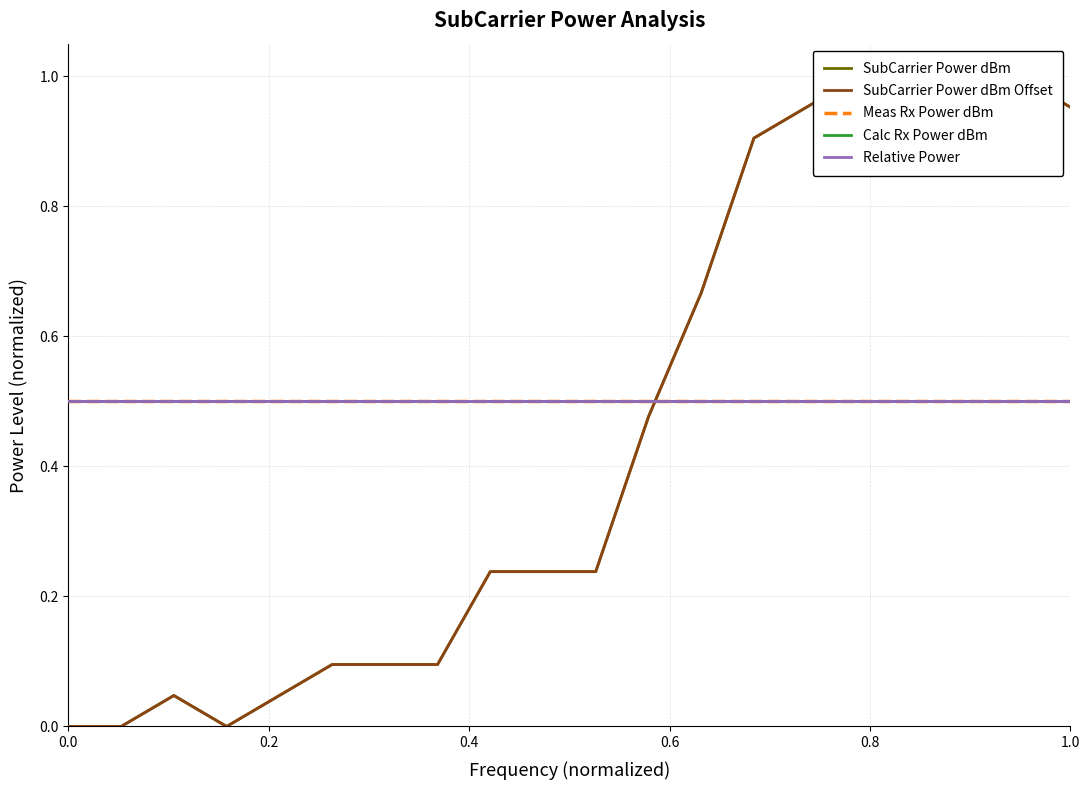

What is the average value of the Meas Rx Power dBm series?

0.5